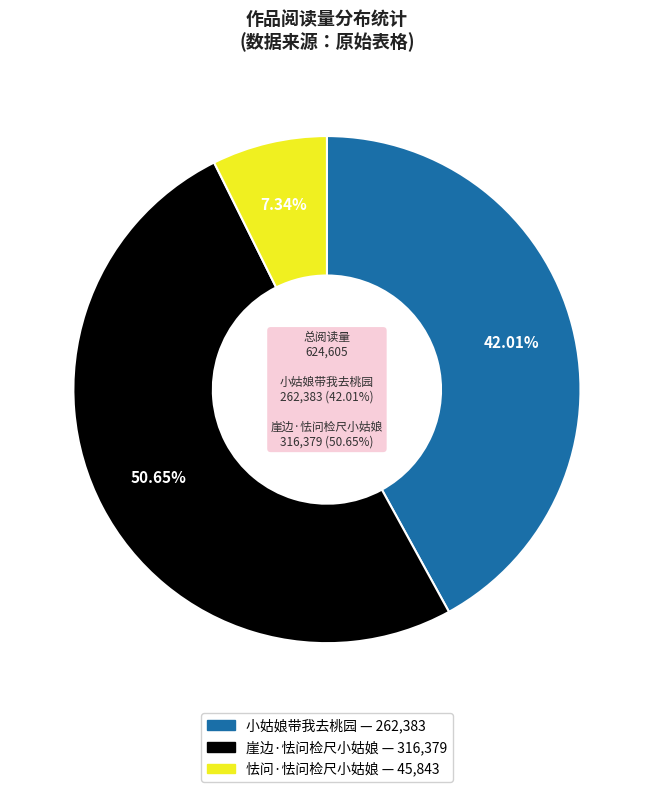

To the nearest percent, what is the difference between the 小姑娘带我去桃园 and 崖边·怯问检尺小姑娘 slice percentages?

9%